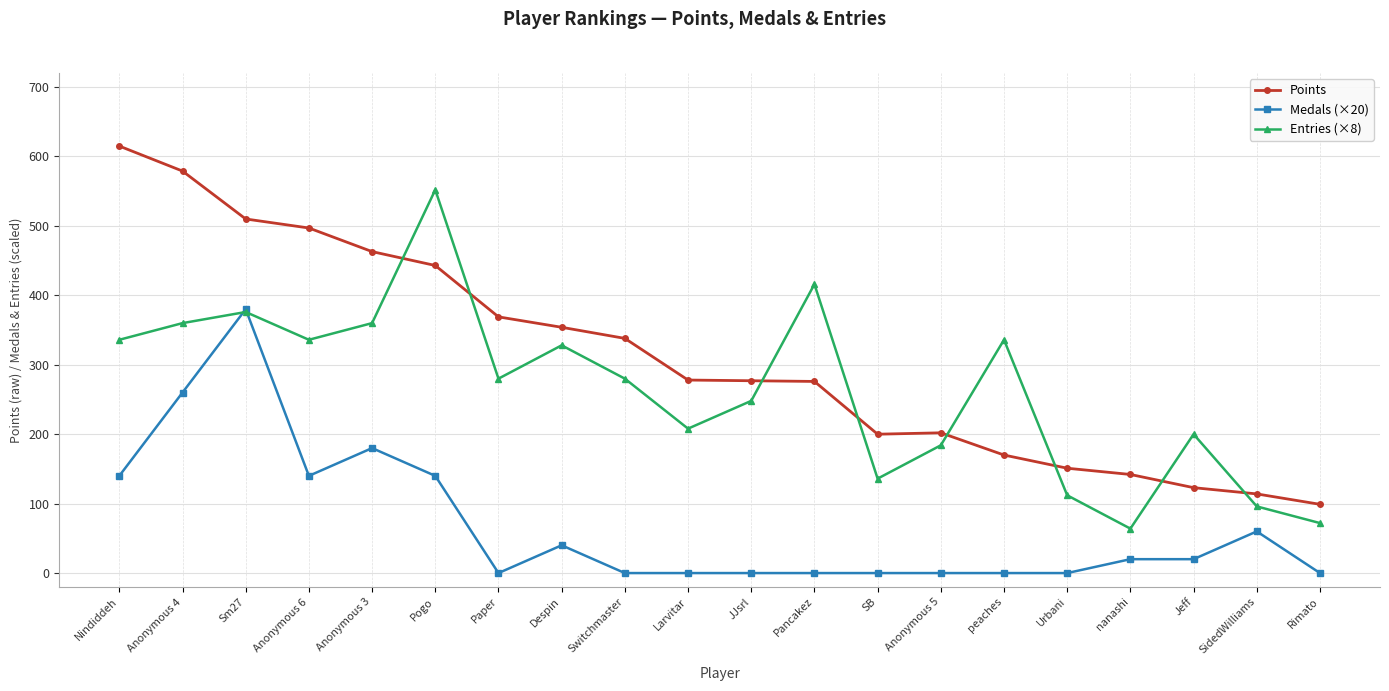

List the series in order of their peak value, highest first.

Points, Entries (×8), Medals (×20)